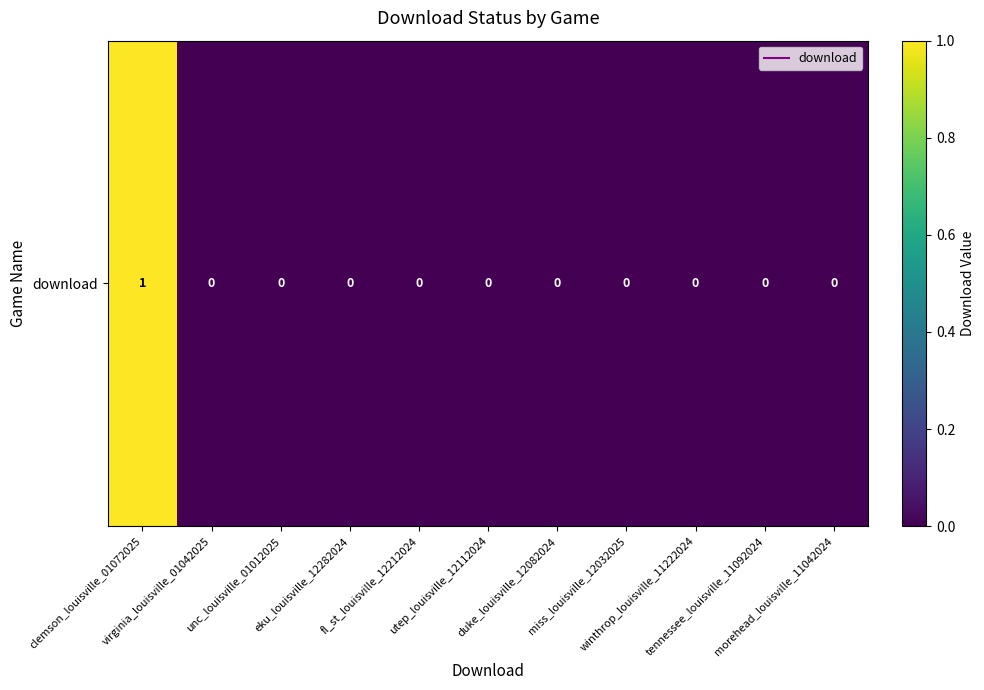

How many data points does each series have?

11